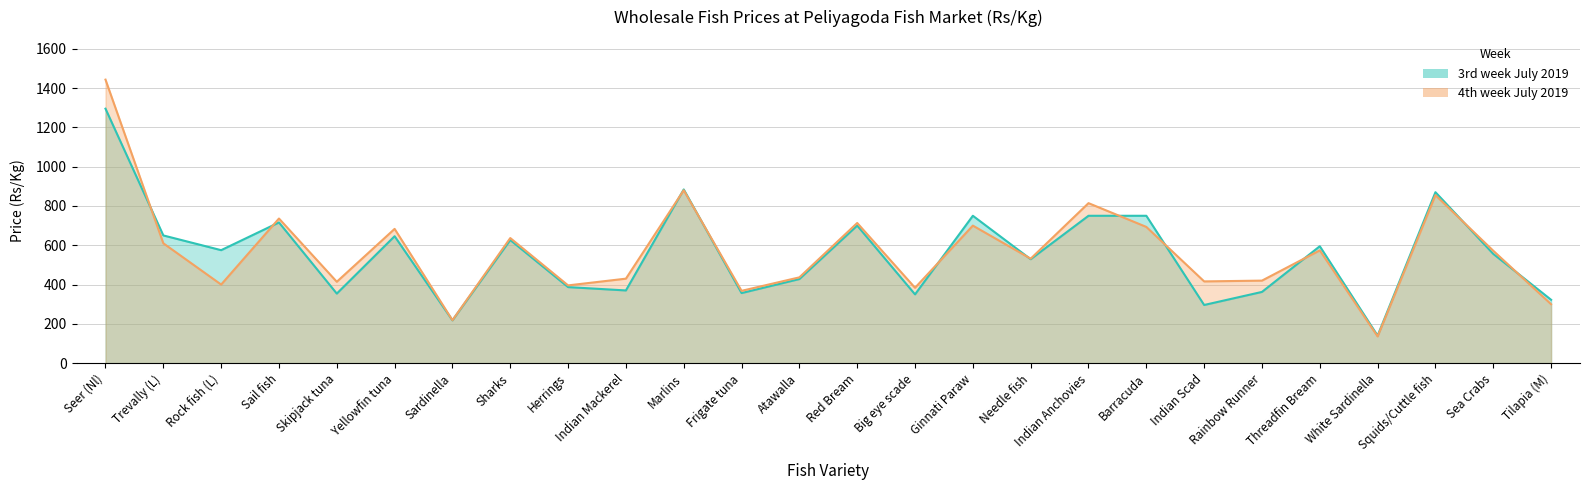

At Rainbow Runner, list the series in order from largest to smallest.

4th week July 2019, 3rd week July 2019